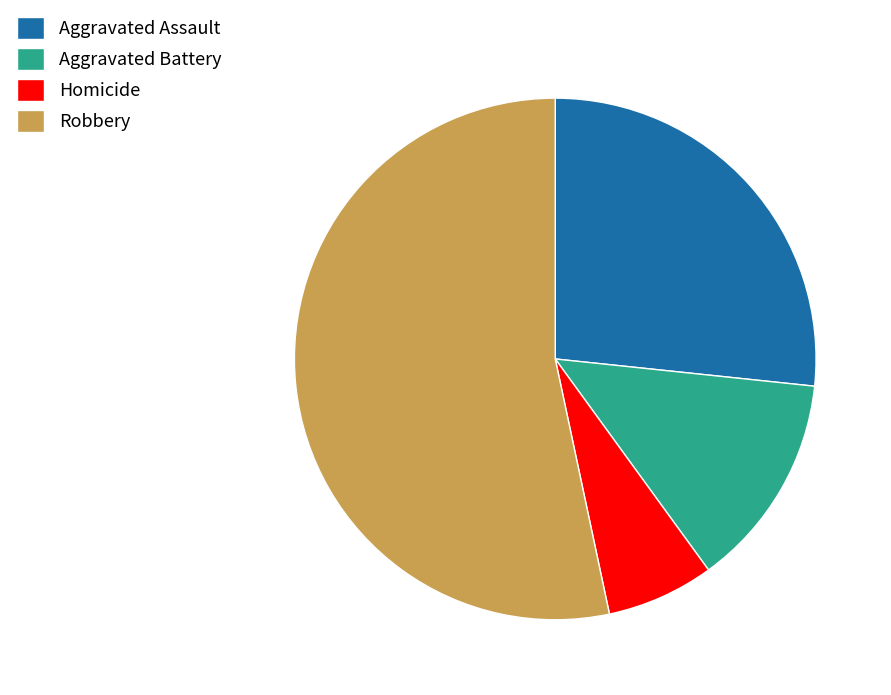

The Aggravated Battery slice represents 2% of the pie. True or false?

False